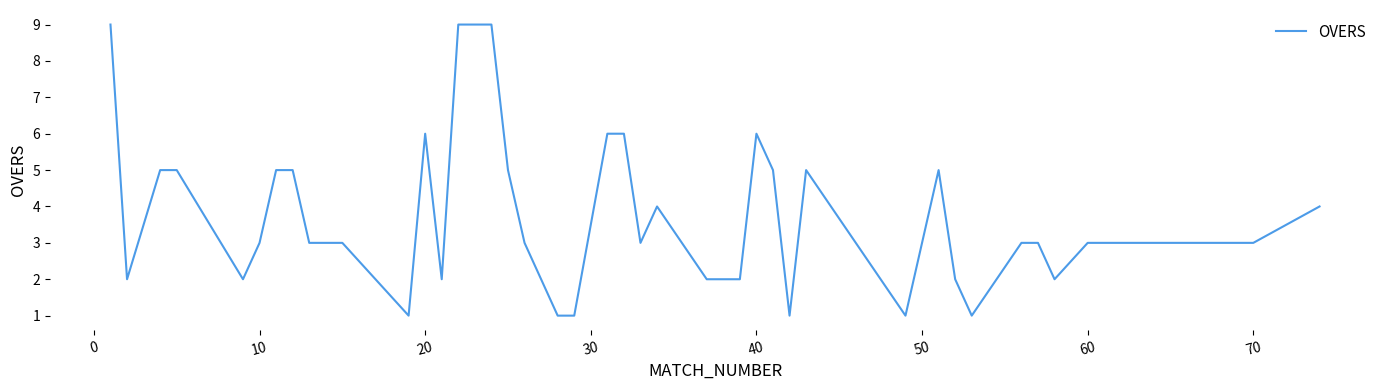

What is the maximum value shown in the chart?

9